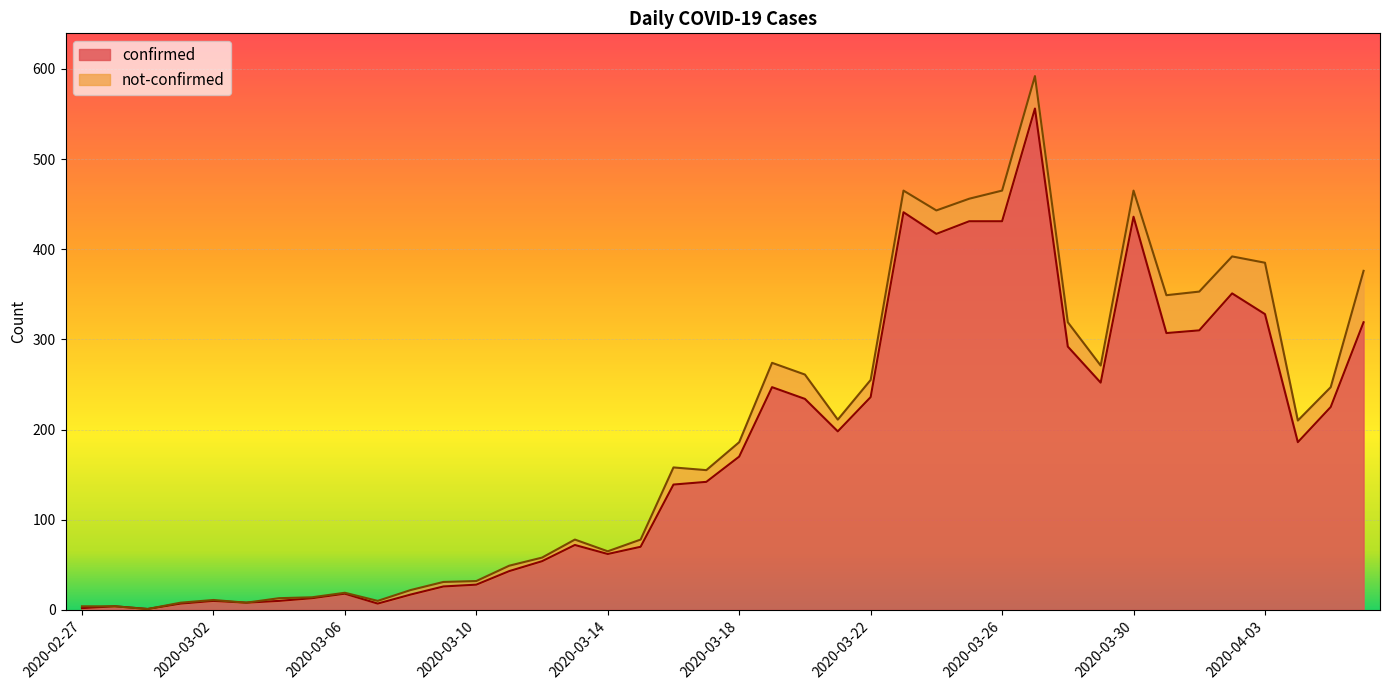

Reading right to left, extract all data points from this chart.

2020-04-06=319	2020-04-05=225	2020-04-04=186	2020-04-03=328	2020-04-02=351	2020-04-01=310	2020-03-31=307	2020-03-30=436	2020-03-29=252	2020-03-28=292	2020-03-27=556	2020-03-26=431	2020-03-25=431	2020-03-24=417	2020-03-23=441	2020-03-22=236	2020-03-21=198	2020-03-20=234	2020-03-19=247	2020-03-18=170	2020-03-17=142	2020-03-16=139	2020-03-15=70	2020-03-14=62	2020-03-13=72	2020-03-12=54	2020-03-11=43	2020-03-10=28	2020-03-09=26	2020-03-08=17	2020-03-07=7	2020-03-06=18	2020-03-05=13	2020-03-04=10	2020-03-03=8	2020-03-02=10	2020-03-01=7	2020-02-29=1	2020-02-28=4	2020-02-27=2